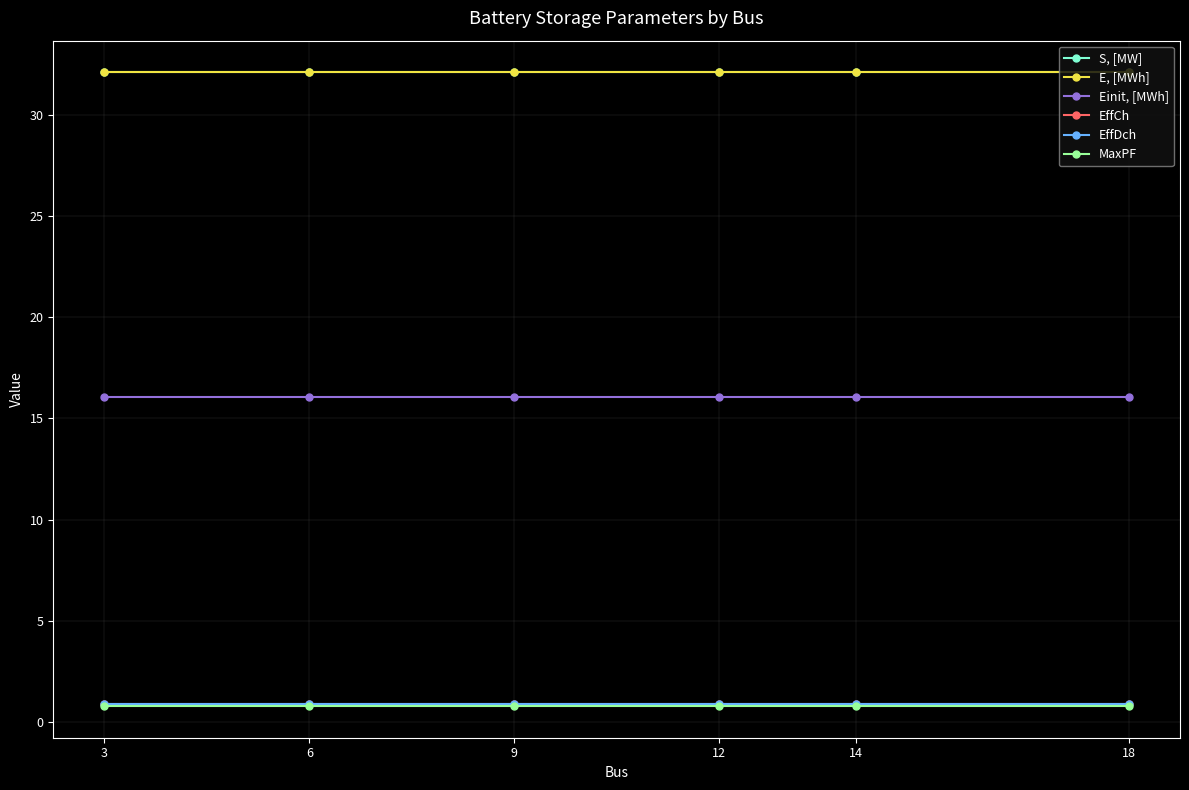

Rank the series at 14 from highest to lowest value.

S, [MW], E, [MWh], Einit, [MWh], EffCh, EffDch, MaxPF